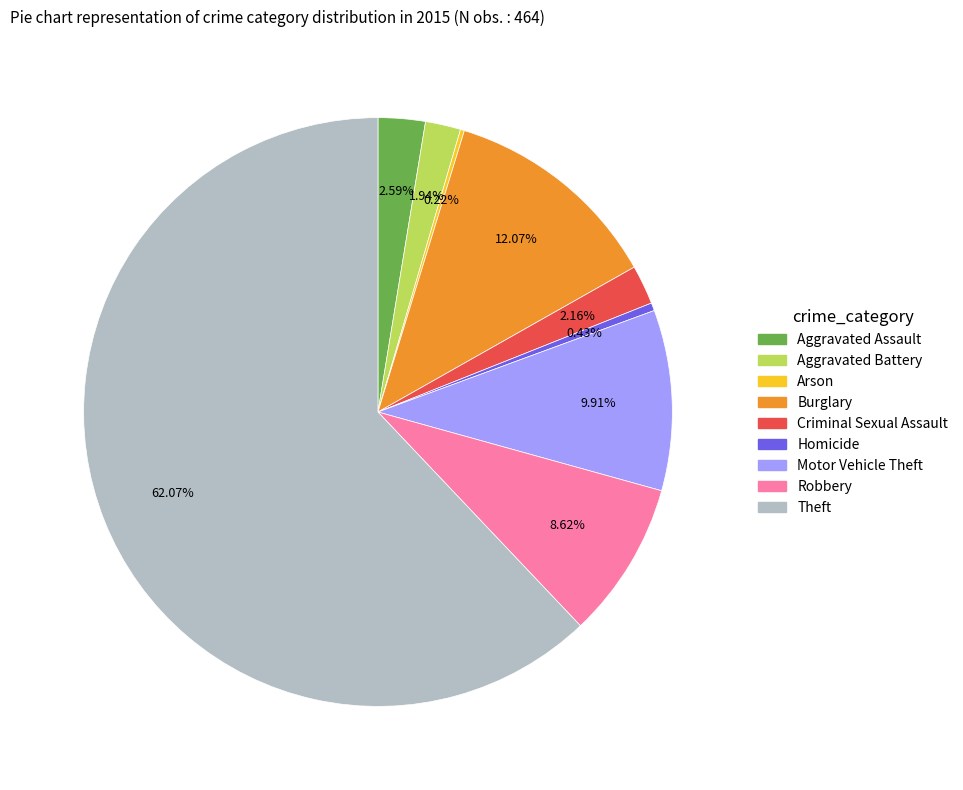

What is the majority slice?

Theft